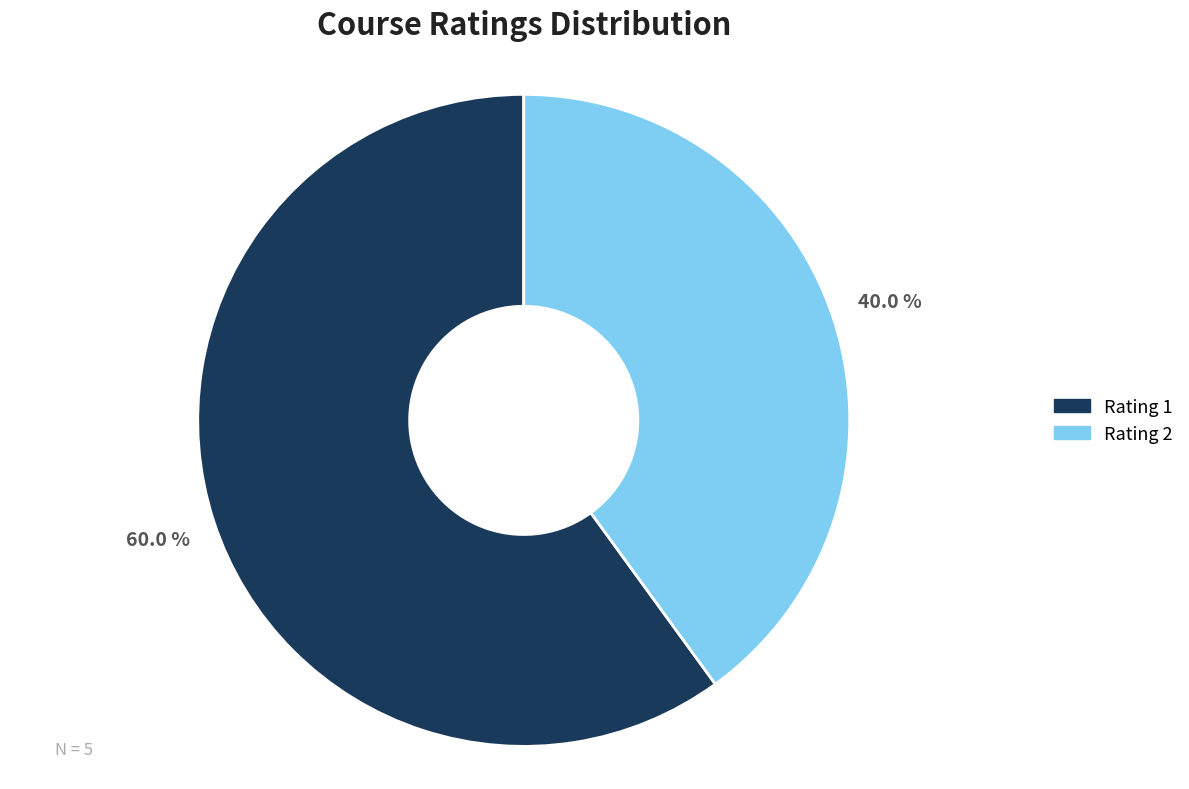

To the nearest percent, what is the difference between the largest and smallest slice percentages?

20%